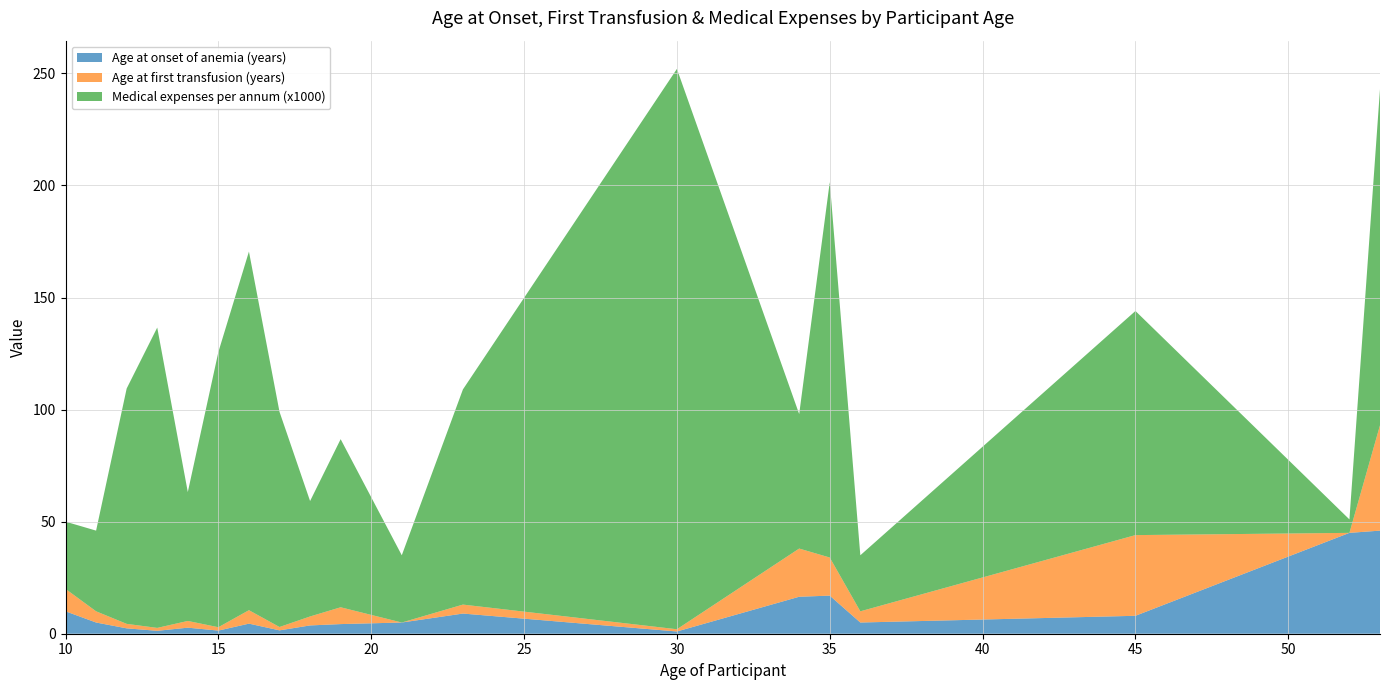

Reading right to left, extract all data points from this chart.

Age at onset of anemia (years): 46.0	45.0	8.0	5.0	17.0	16.5	1.0	9.0	5.0	4.3	3.7	1.5	4.5	1.4	2.7	1.3	2.4	5.0	10.0
Age at first transfusion (years): 47.0	0.0	36.0	5.0	17.0	21.5	1.0	4.0	0.0	7.5	4.0	1.5	6.0	1.5	3.0	1.3	2.0	5.0	10.0
Medical expenses per annum (x1000): 150.0	6.0	100.0	25.0	167.5	60.0	250.0	96.0	30.0	75.0	51.5	96.0	160.0	122.8	57.5	134.0	105.0	36.0	30.0